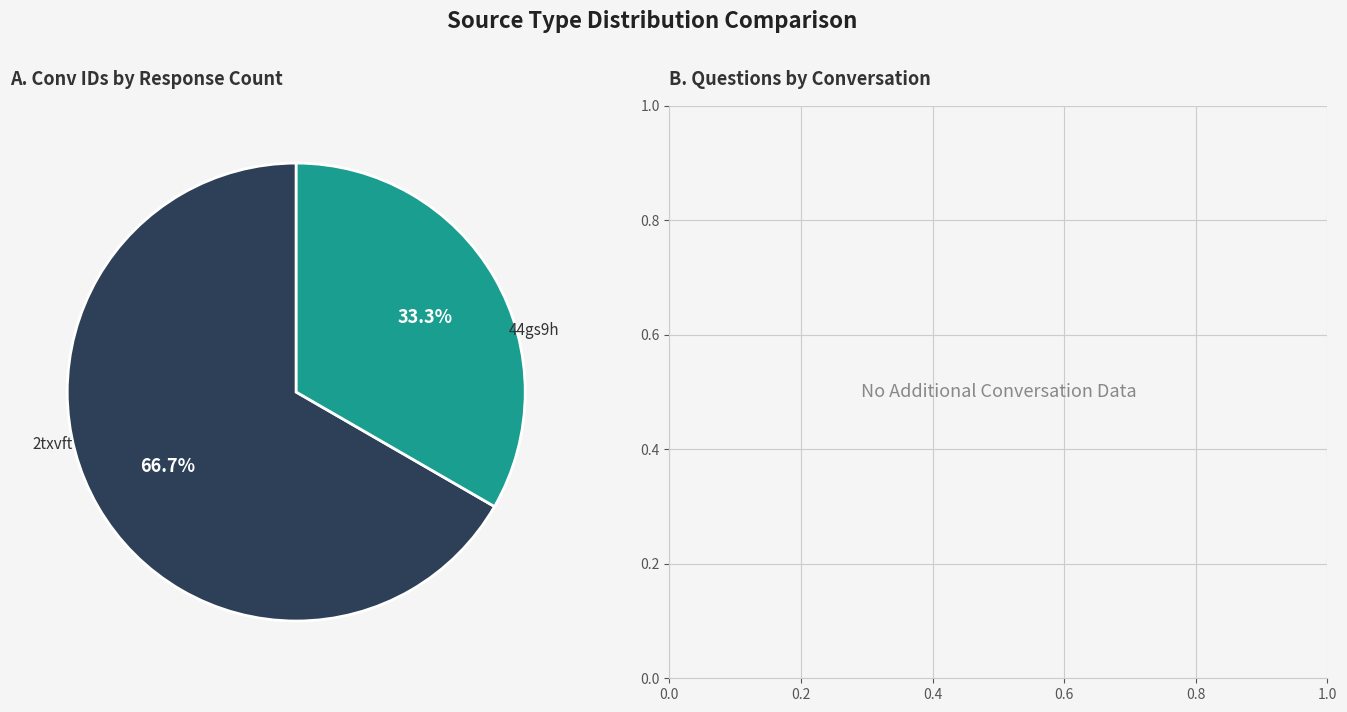

Is there a majority slice in this chart?

Yes